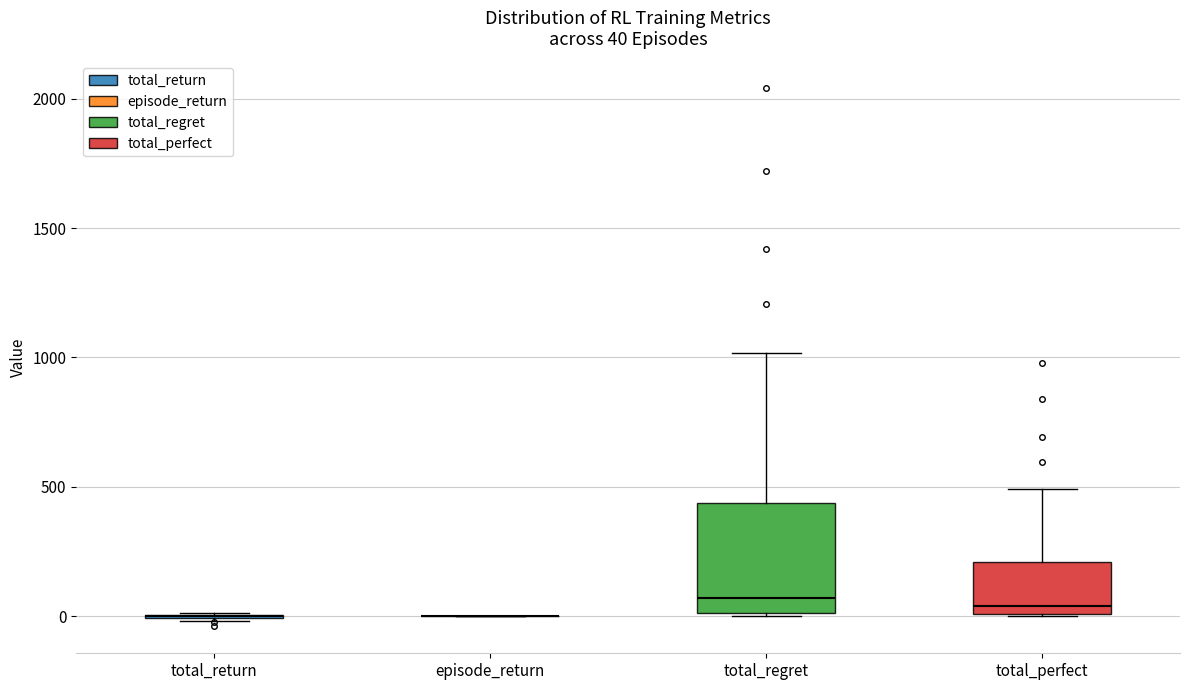

Which box is the tallest, from its lower edge to its upper edge?

total_regret